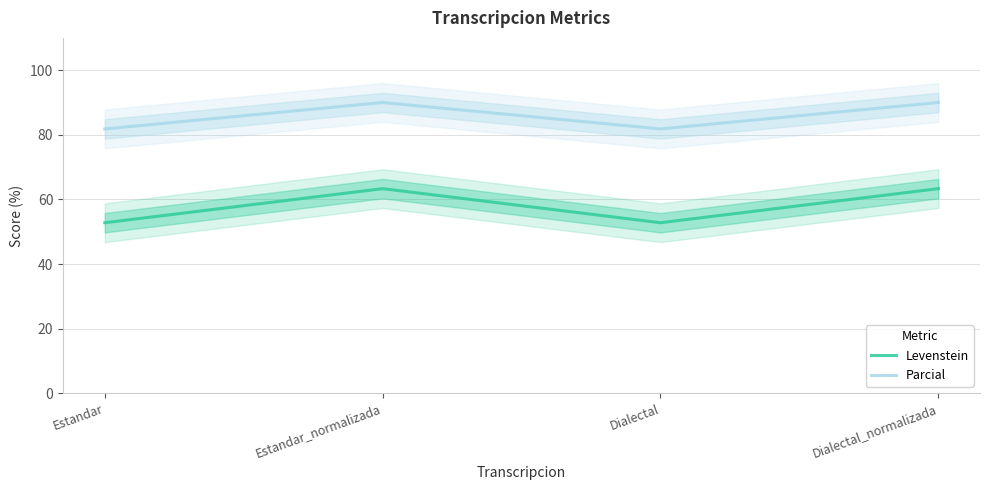

Is the value of Levenstein at Dialectal_normalizada greater than the value of Parcial at Dialectal?

No